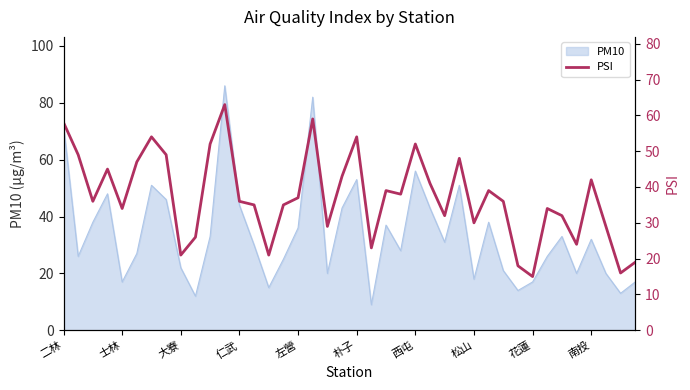

Is it true that the value at 39 is 19?

True